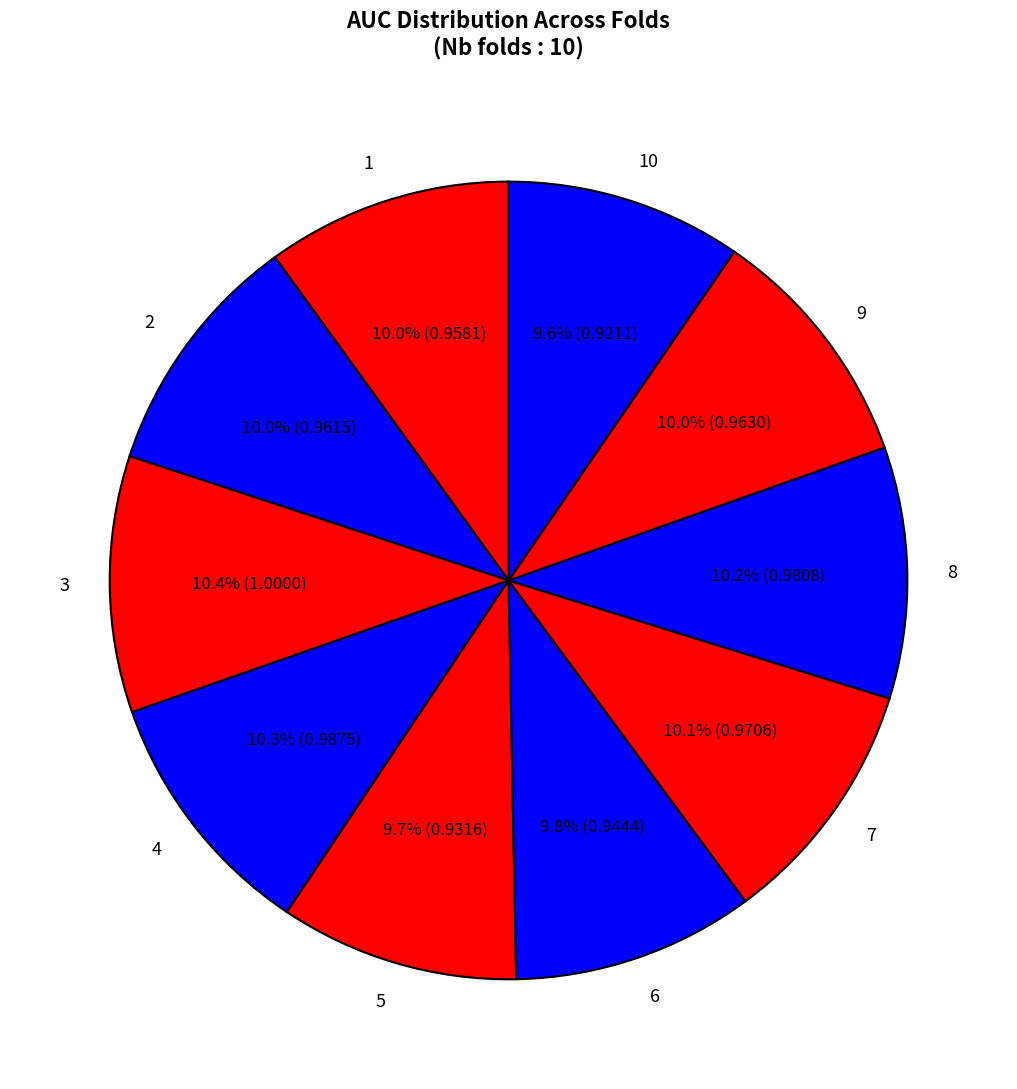

What percentage is NOT represented by 9?

90.0%